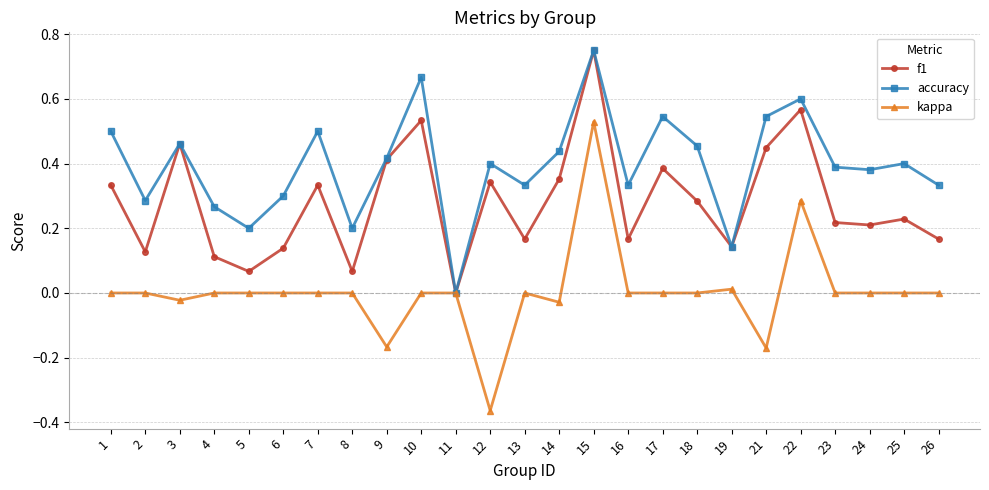

Which series has the widest spread of values?

kappa